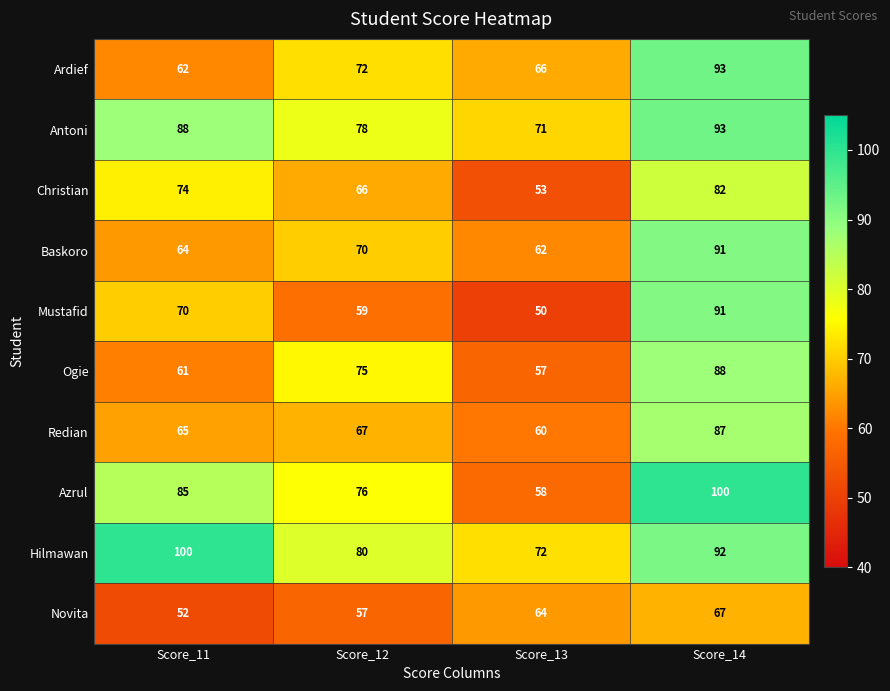

What is the total value across all series at Score_12?

700